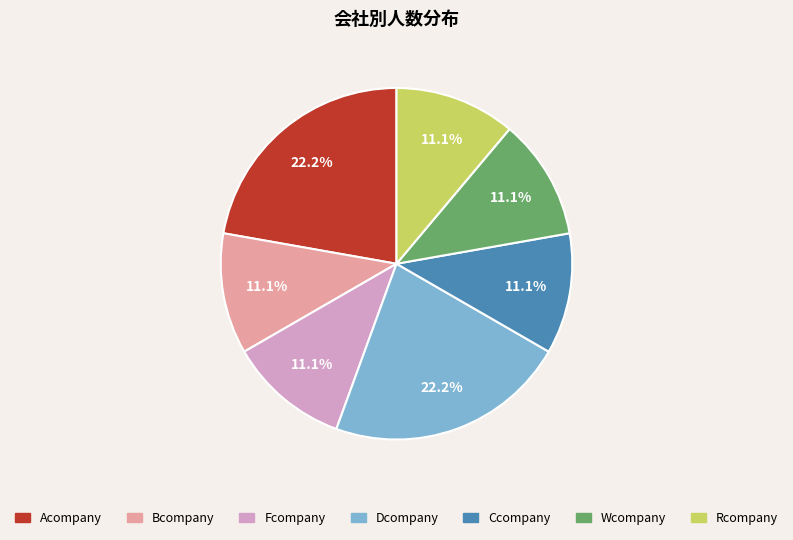

Does any single category account for the majority?

No